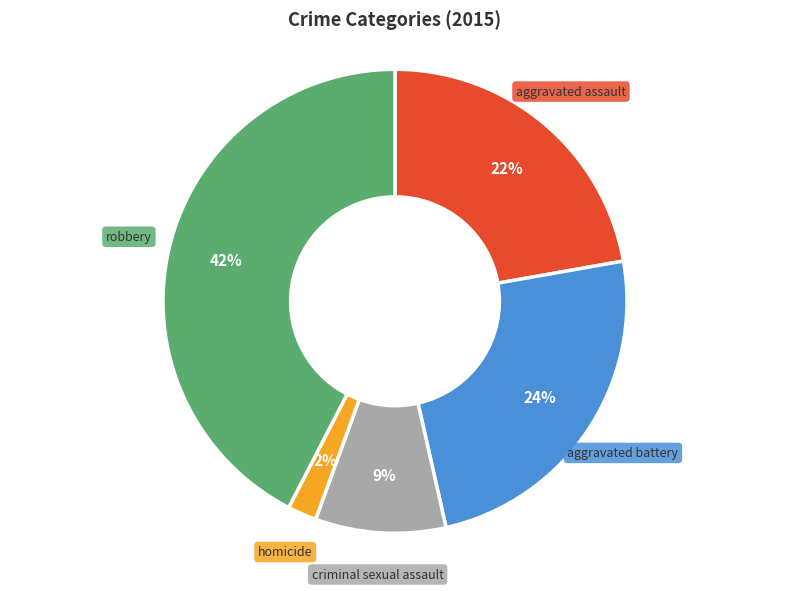

To the nearest percent, what is the average slice percentage?

20%